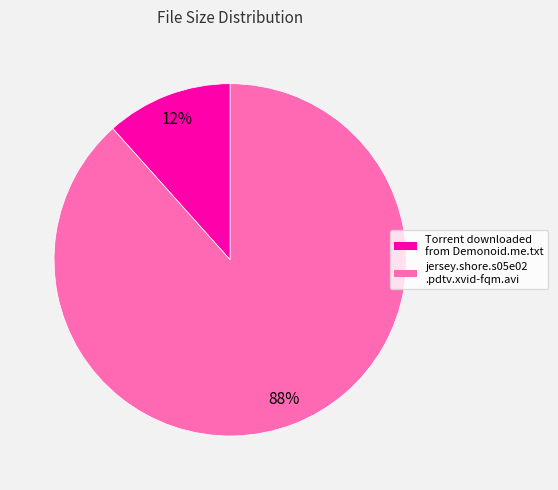

Is there any slice that represents more than half of the pie?

Yes